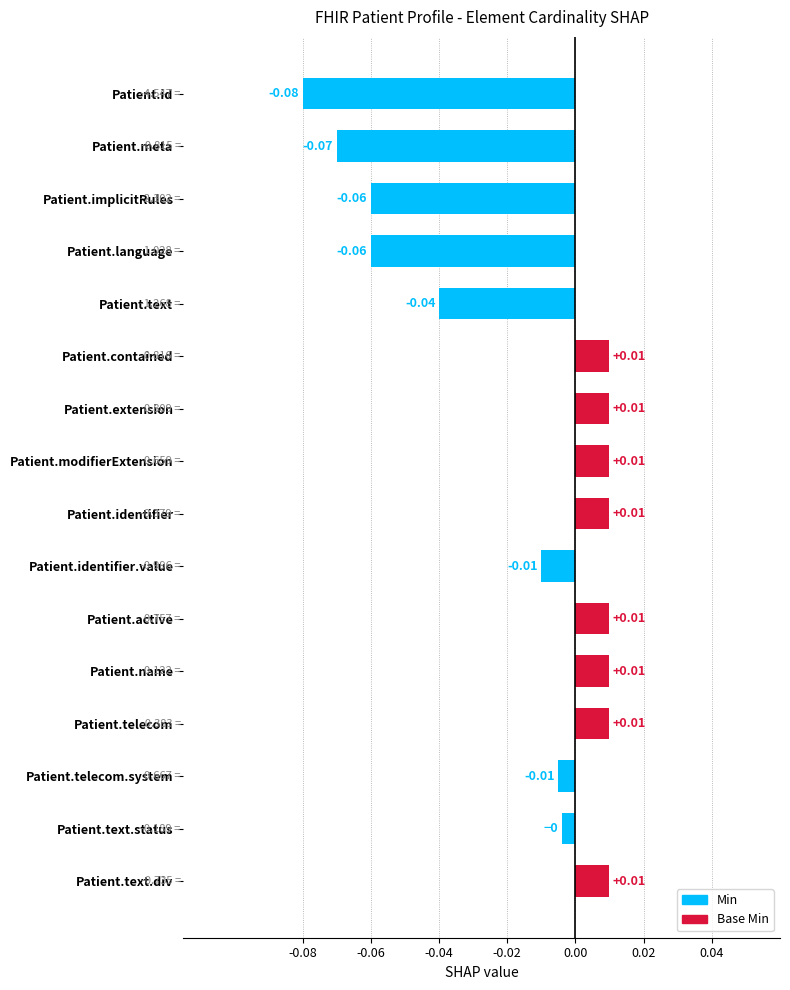

Are the bars grouped side by side (vs. stacked)?

No